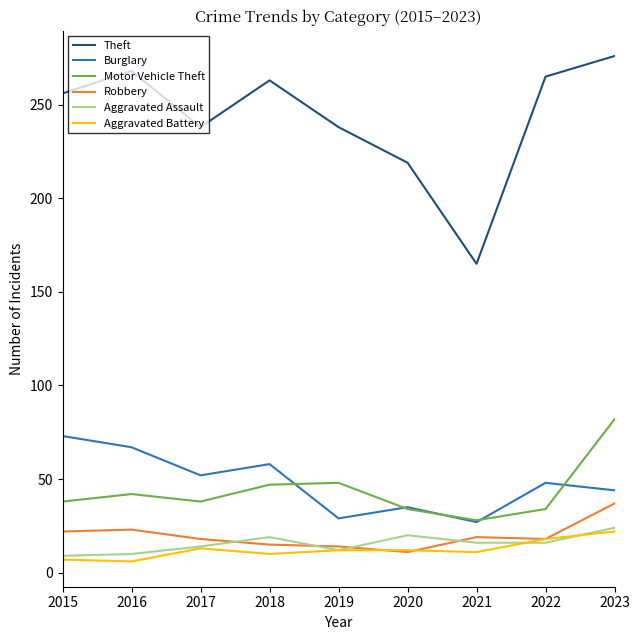

True or false: Burglary and Aggravated Assault intersect in this chart.

False